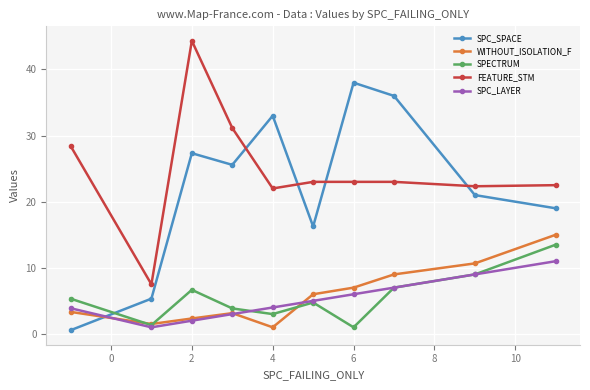

What is the difference between the maximum and minimum values in the FEATURE_STM series?

36.8